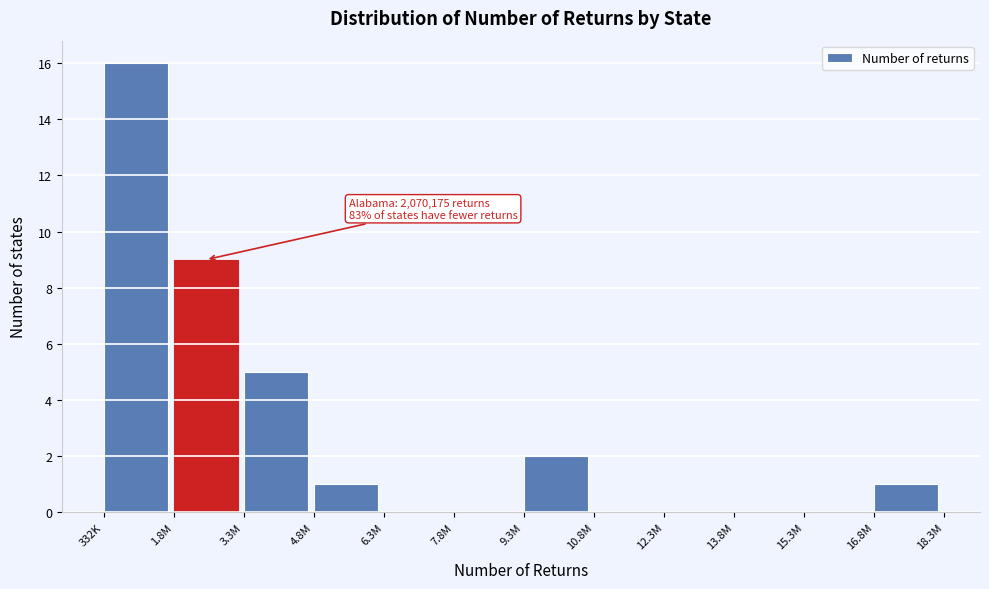

Reading right to left, list all the values displayed in this chart.

16.8M=1	15.3M=0	13.8M=0	12.3M=0	10.8M=0	9.3M=2	7.8M=0	6.3M=0	4.8M=1	3.3M=5	1.8M=9	332K=16